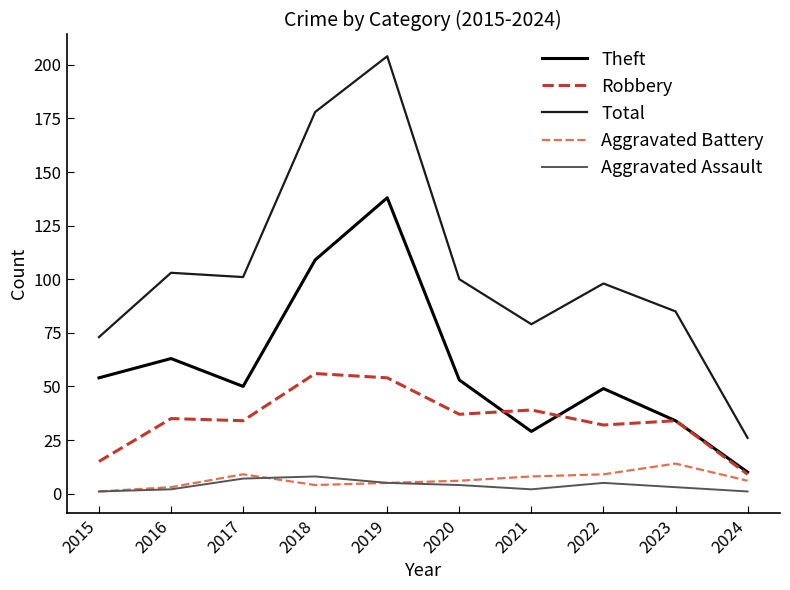

Which category has the highest value across all series?

2019